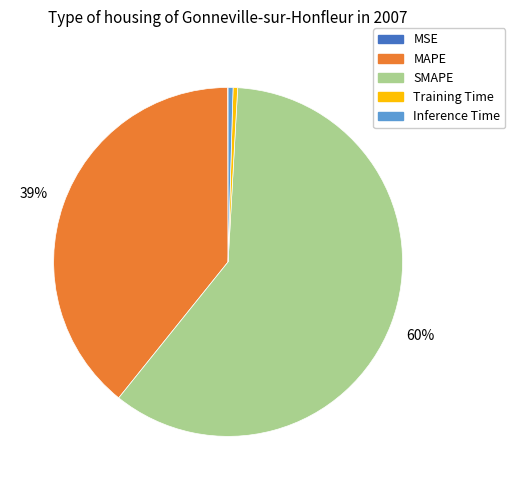

Is the sum of MAPE and Training Time greater than half?

No